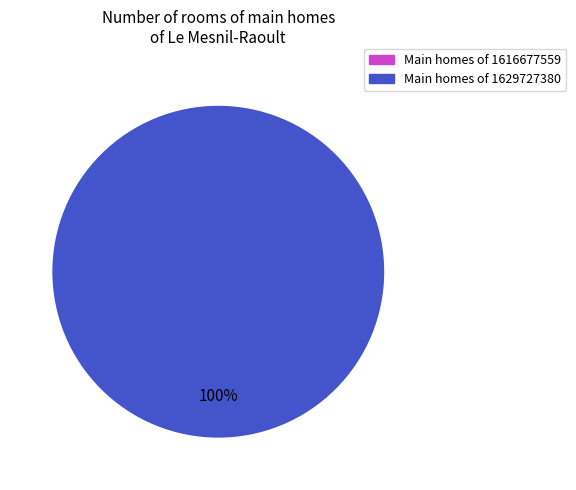

To the nearest percent, what is the combined percentage of 1616677559 and 1629727380?

100%